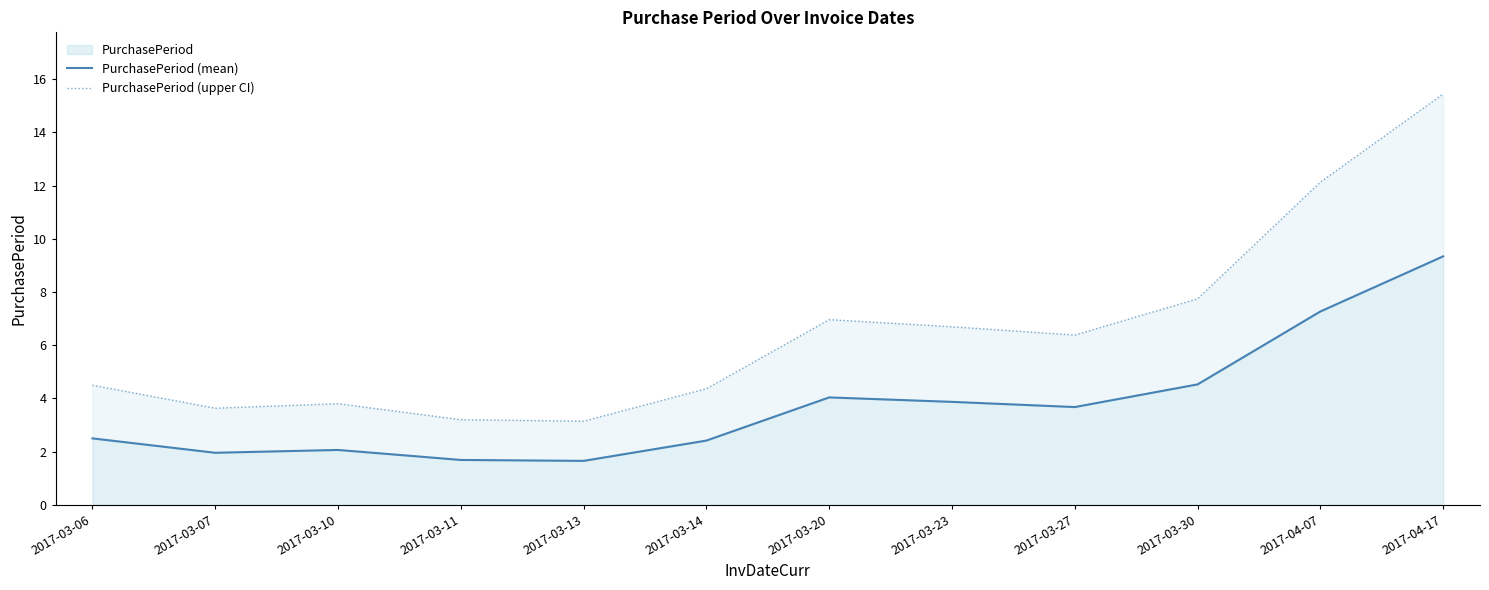

How many data points in PurchasePeriod (upper CI) are above 6?

6